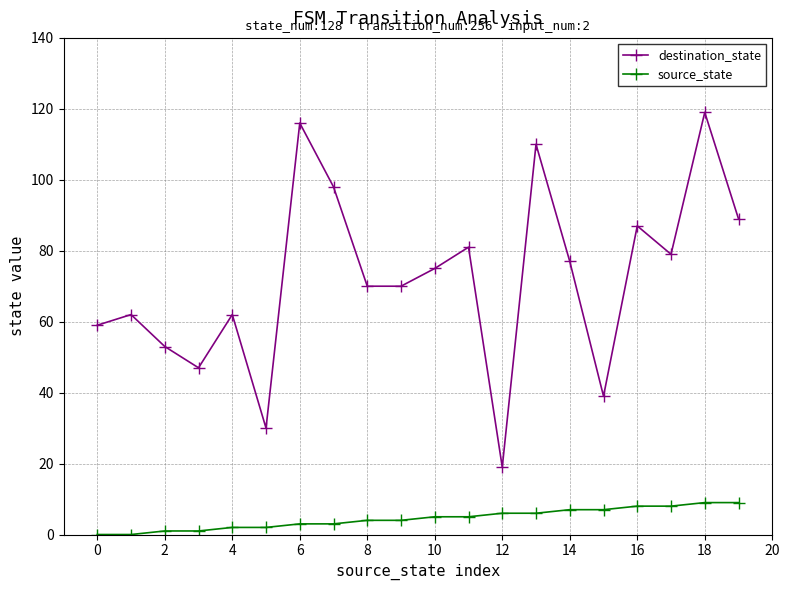

How many values in the destination_state series are below 75?

10